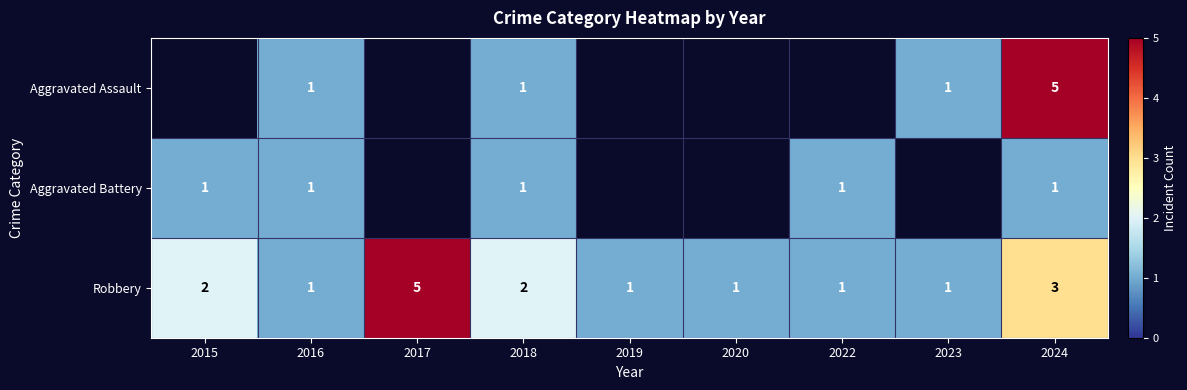

List the labels in order of Robbery value, largest first.

2017, 2024, 2015, 2018, 2016, 2019, 2020, 2022, 2023